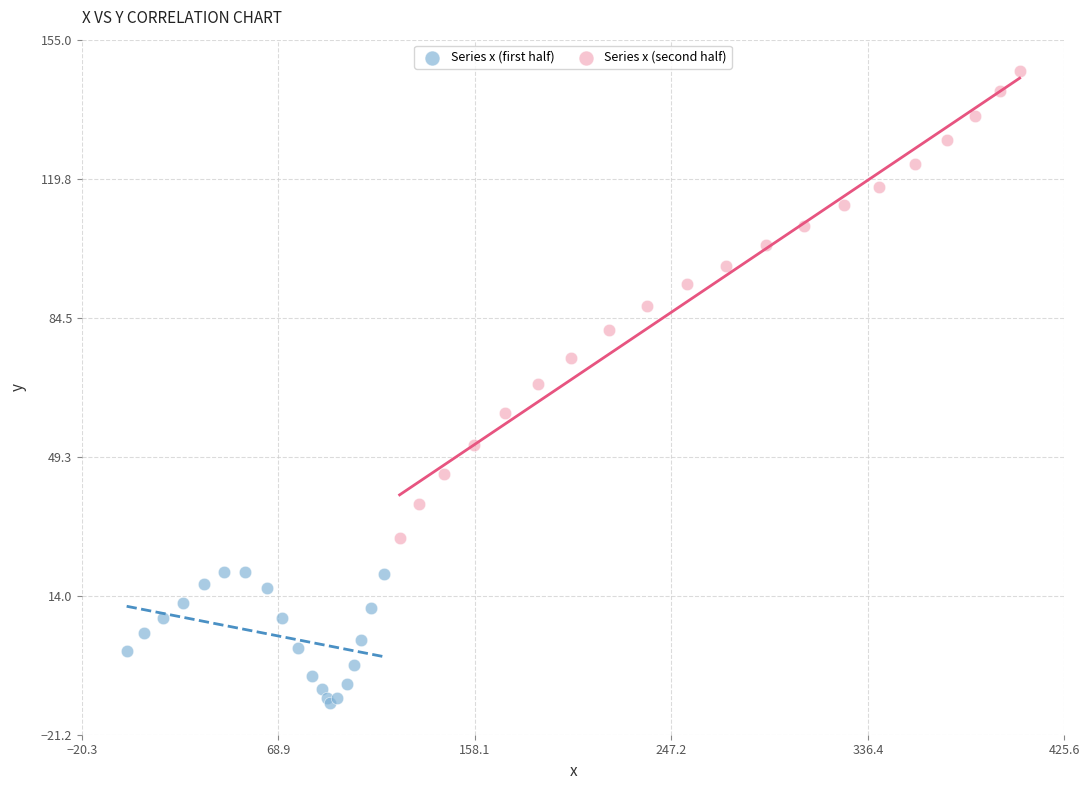

What are all the series names shown in the legend?

Series x (first half), Series x (second half)